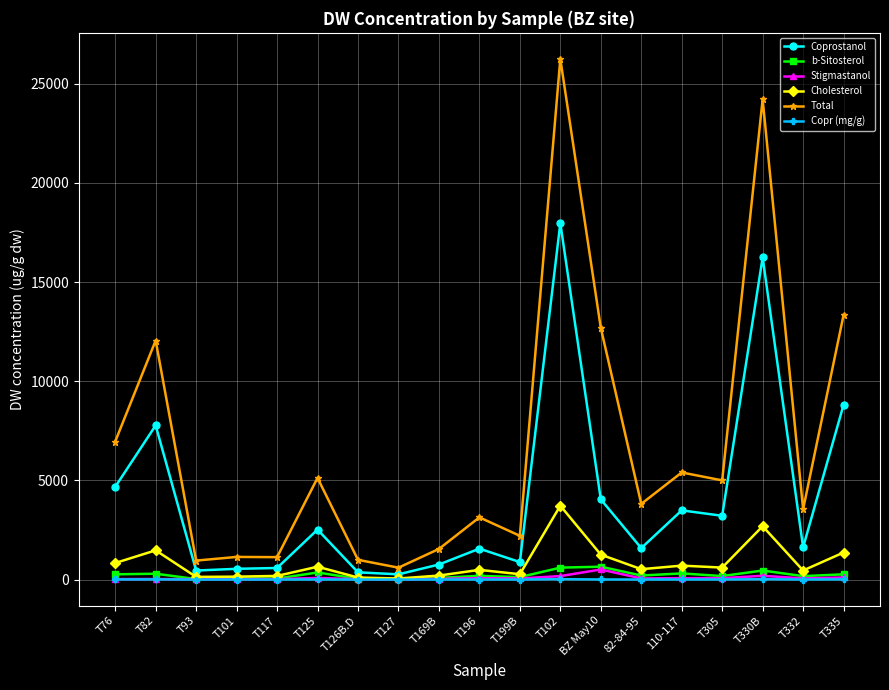

The value of Total at T102 is 36073.8. True or false?

False